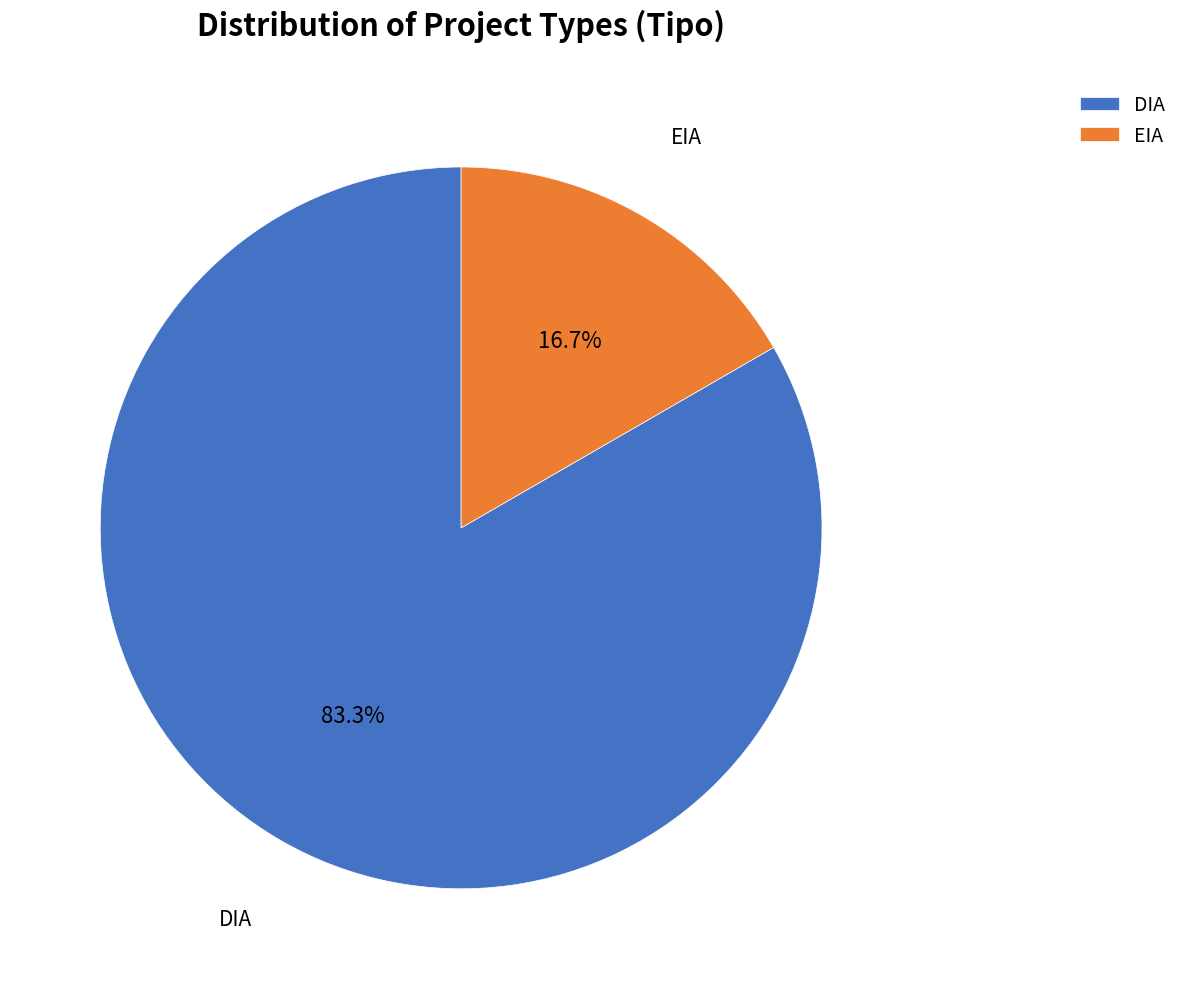

What percentage is the EIA slice, to the nearest percent?

17%